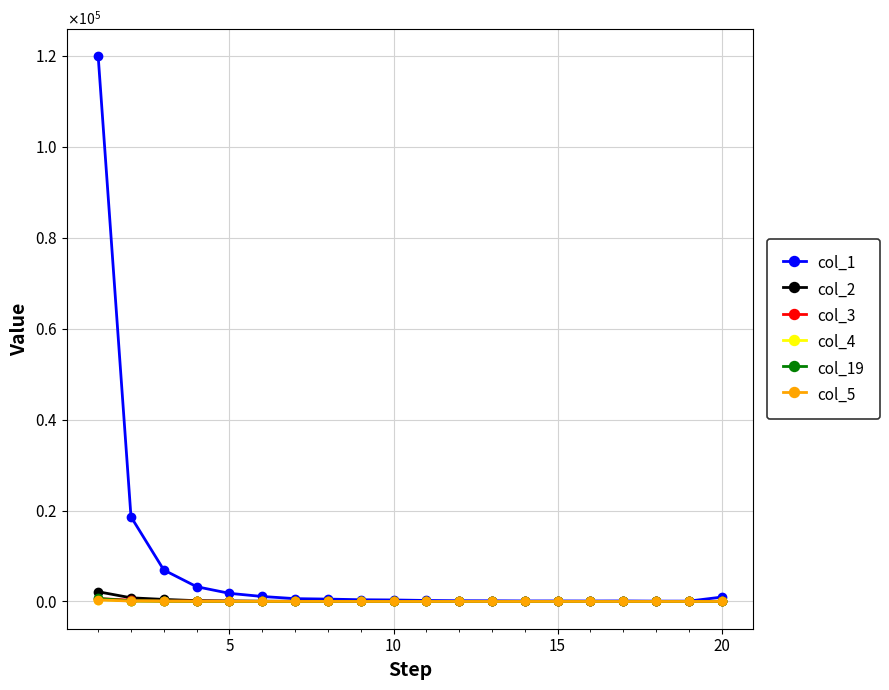

What are all the series names shown in the legend?

col_1, col_2, col_3, col_4, col_19, col_5